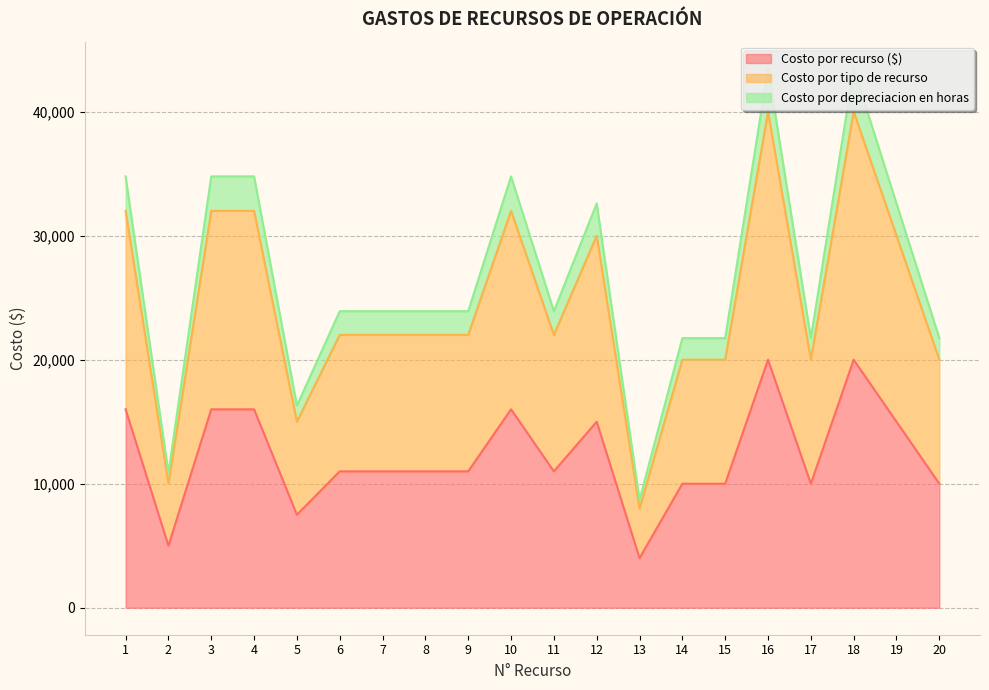

How many distinct data groups are displayed?

3